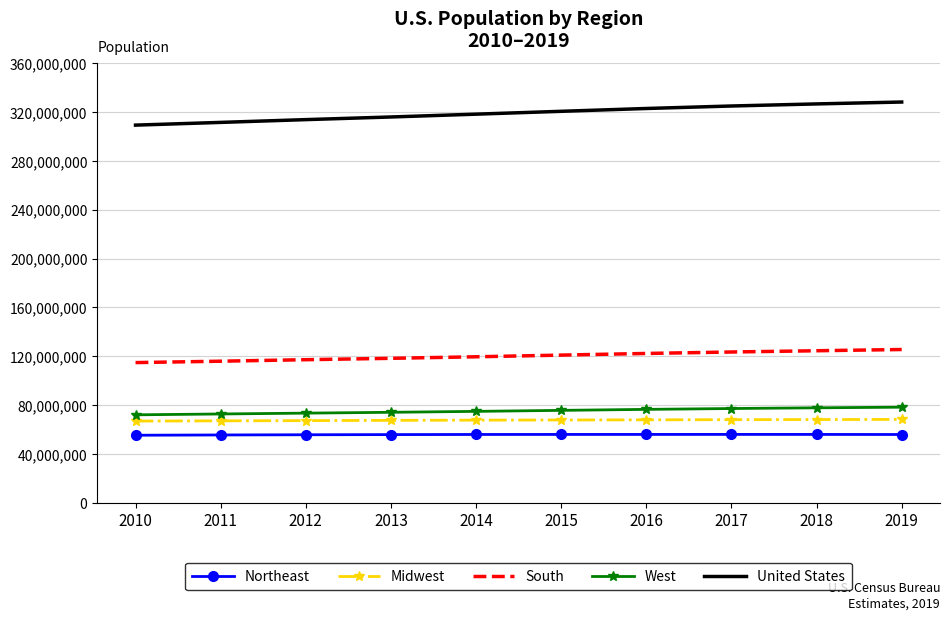

What is the maximum value shown in the chart?

328239523